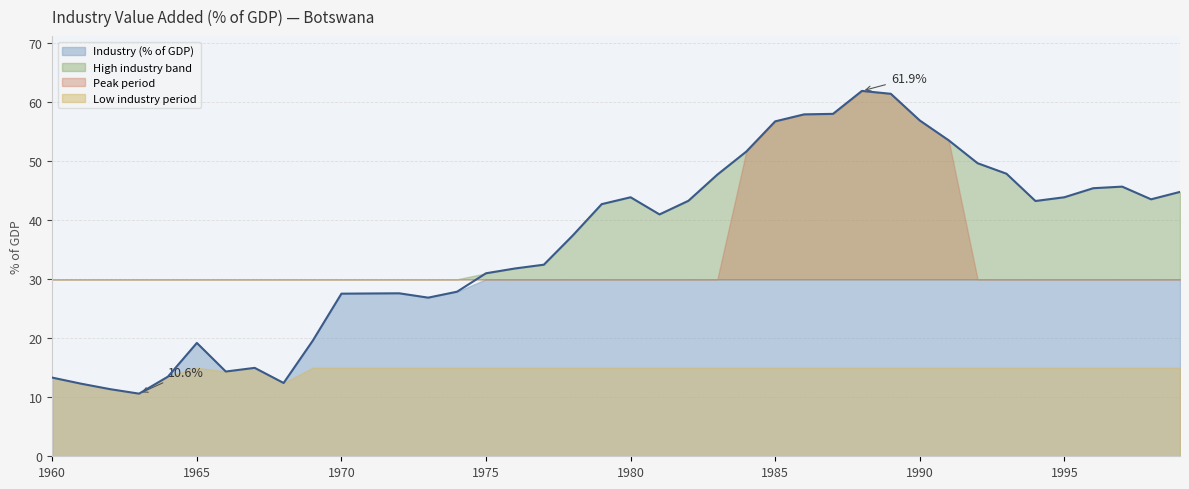

Reading left to right, list all the values displayed in this chart.

1960=13.3	1961=12.3	1962=11.4	1963=10.6	1964=13.5	1965=19.2	1966=14.4	1967=15.0	1968=12.4	1969=19.5	1970=27.6	1971=27.6	1972=27.6	1973=26.9	1974=27.9	1975=31.0	1976=31.8	1977=32.5	1978=37.4	1979=42.7	1980=43.9	1981=41.0	1982=43.3	1983=47.7	1984=51.6	1985=56.8	1986=57.9	1987=58.0	1988=61.9	1989=61.4	1990=56.9	1991=53.5	1992=49.7	1993=47.9	1994=43.3	1995=43.9	1996=45.4	1997=45.7	1998=43.5	1999=44.8